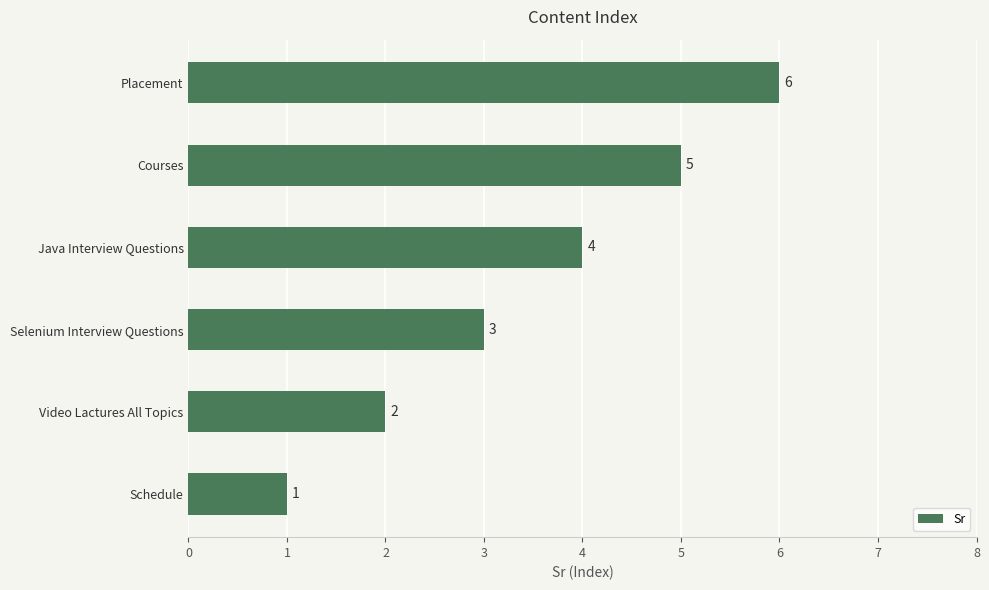

Where is the data nearest to the value 3?

Selenium Interview Questions